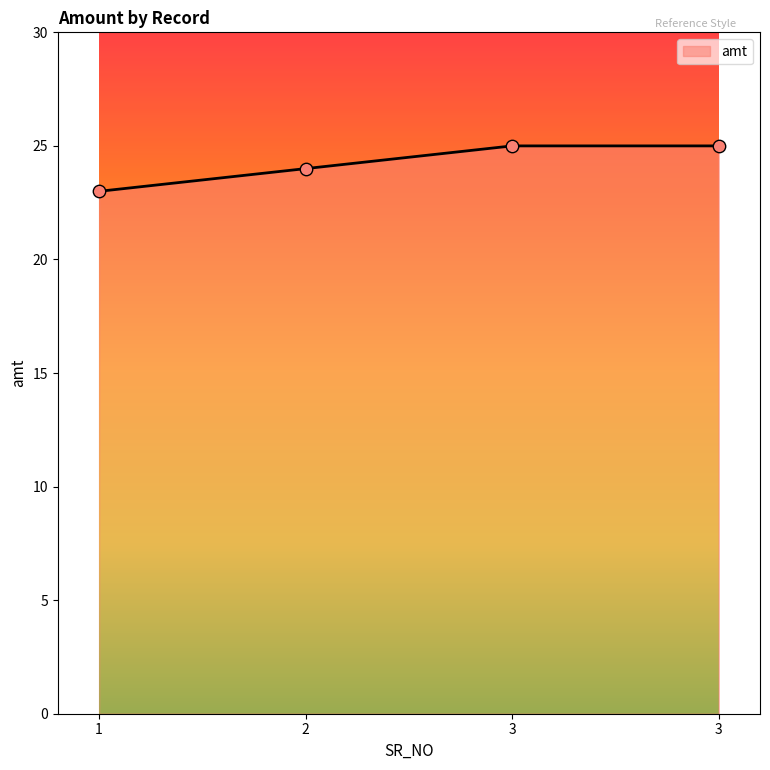

Which has a higher value, 1 or 2?

2